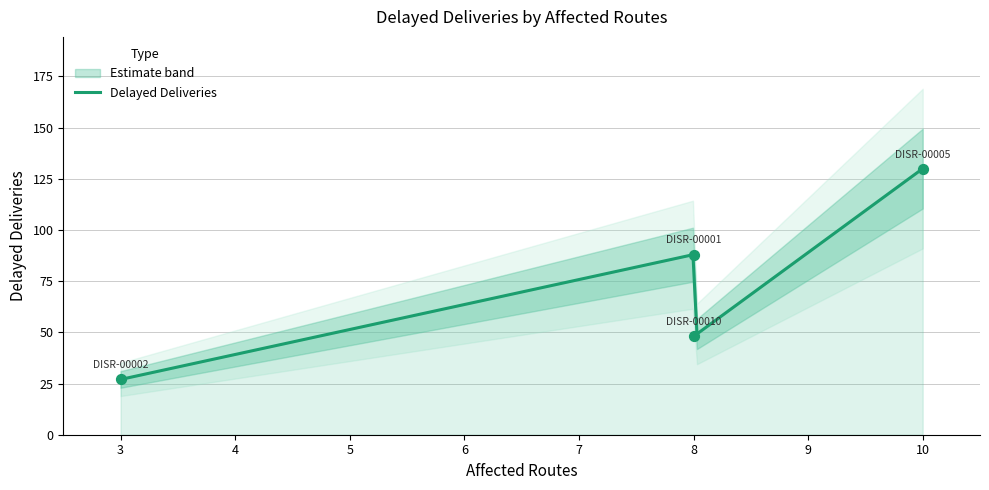

What is the ratio of the value at DISR-00002 to the value at DISR-00010?

0.6